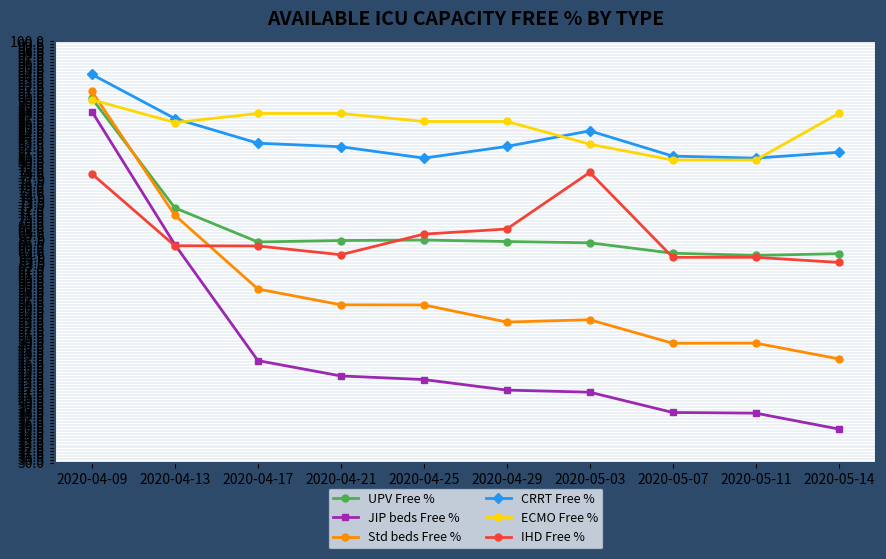

What is the label of the 5th point from the right?

2020-04-29